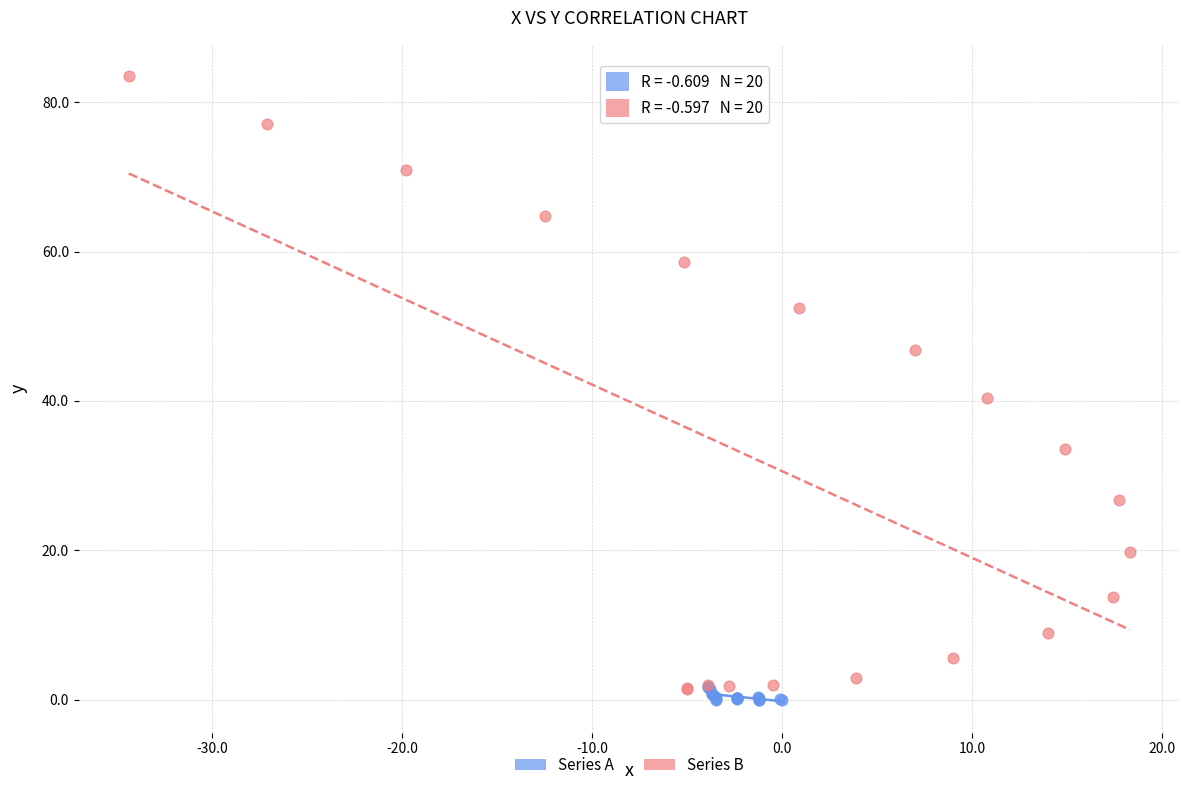

What are all the series names shown in the legend?

Series A, Series B